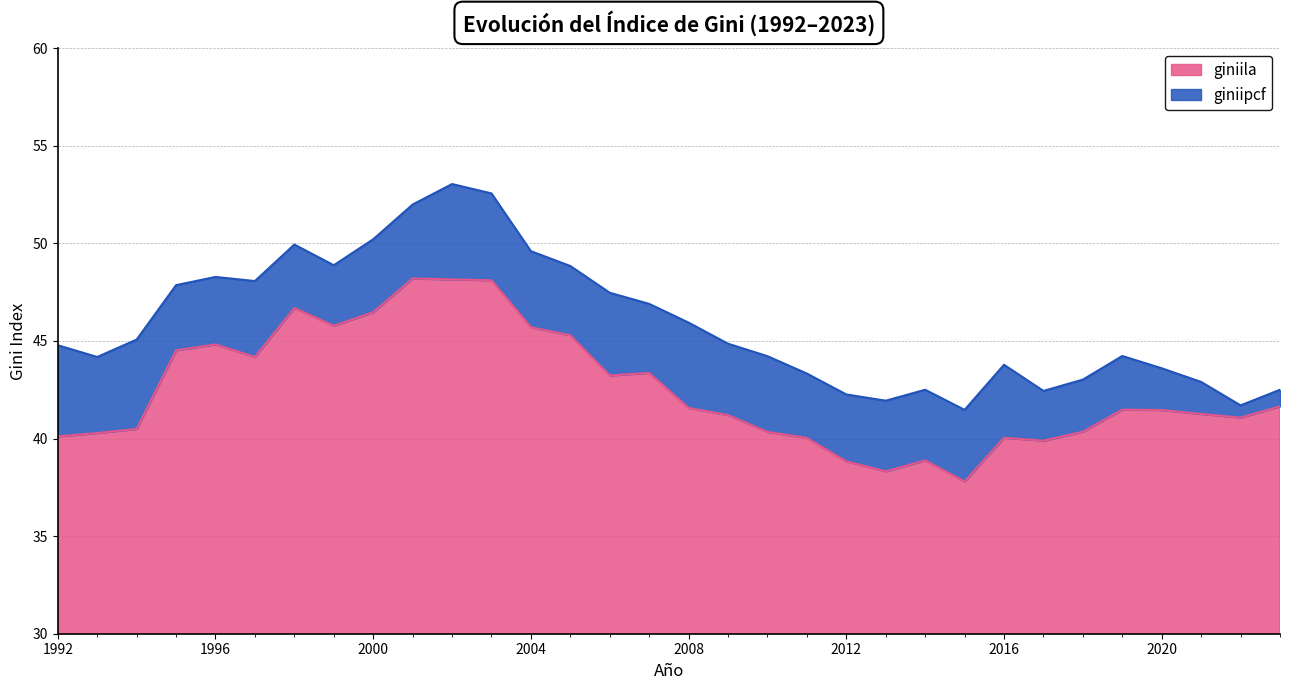

Rank the series by their maximum value, from lowest to highest.

giniila, giniipcf